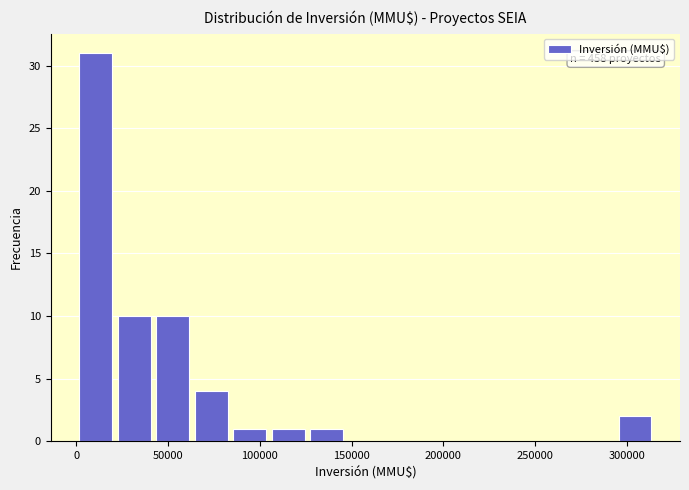

Over which range of the x-axis is the bar tallest?

0 to 21000